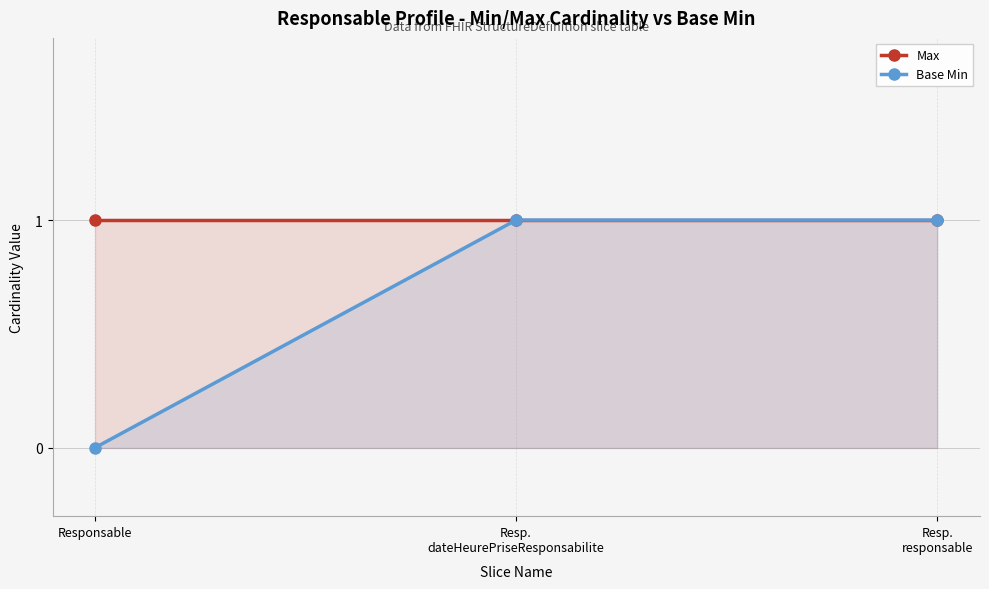

What is the value of the Base Min point at the 2nd from the left?

1